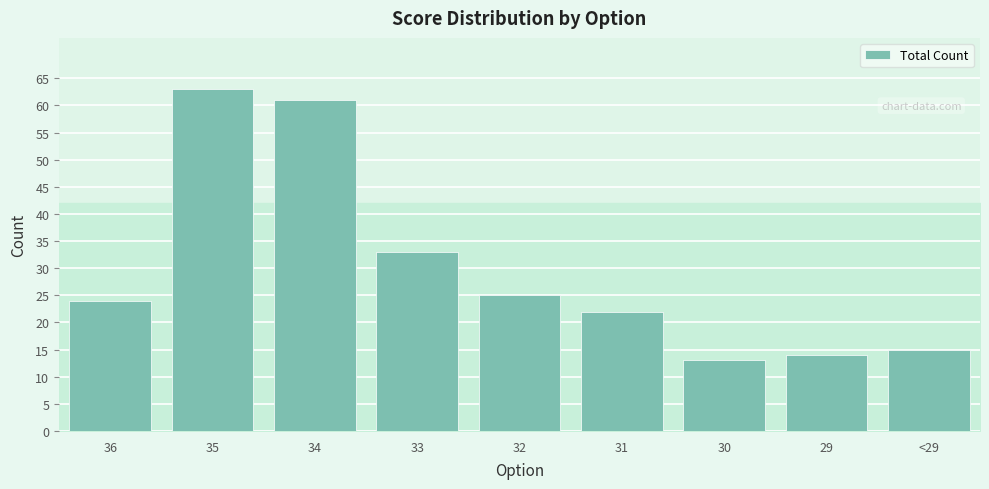

Which category has the lowest value across all series?

30